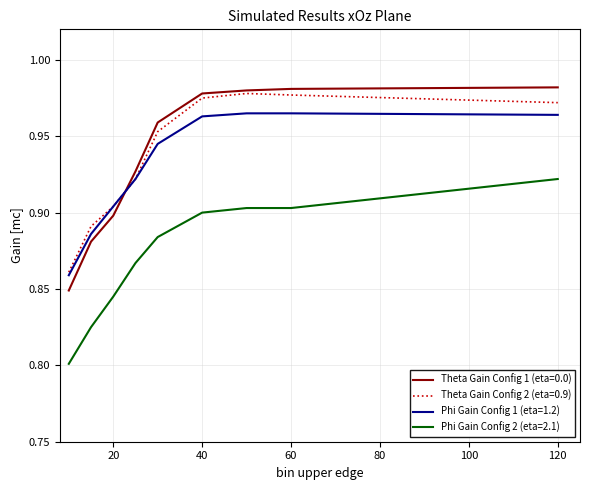

Which series has the largest range (max minus min)?

Theta Gain Config 1 (eta=0.0)